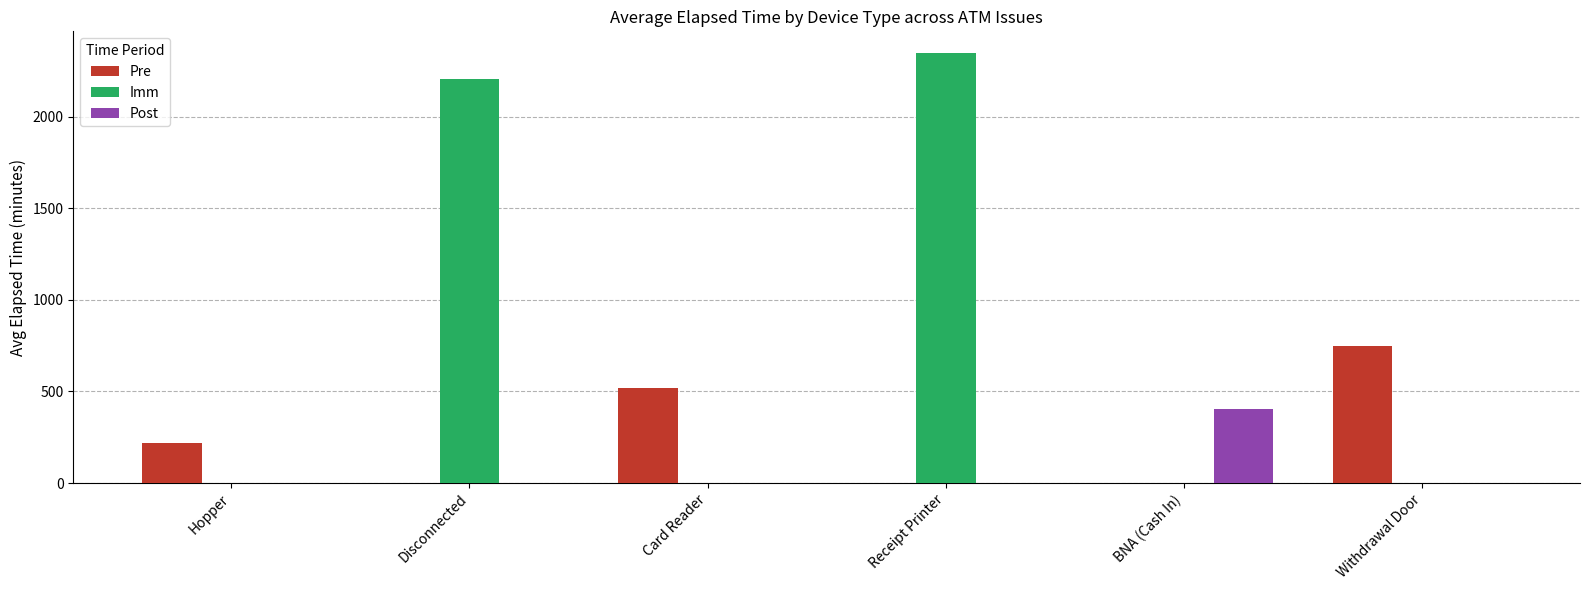

Which series changed the most between Hopper and Withdrawal Door?

Pre